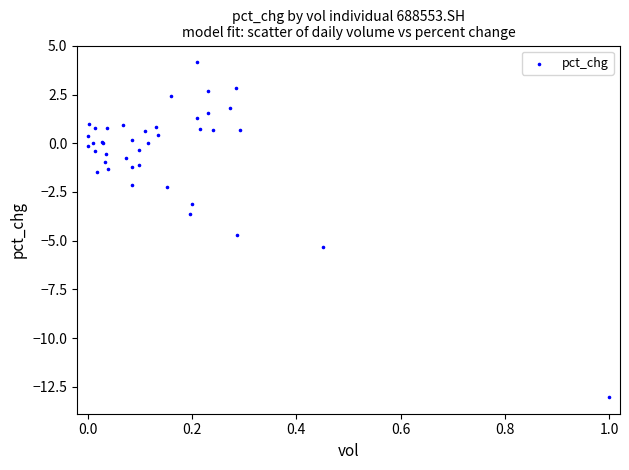

What Y value in the scatter plot is closest to -4?

-3.6